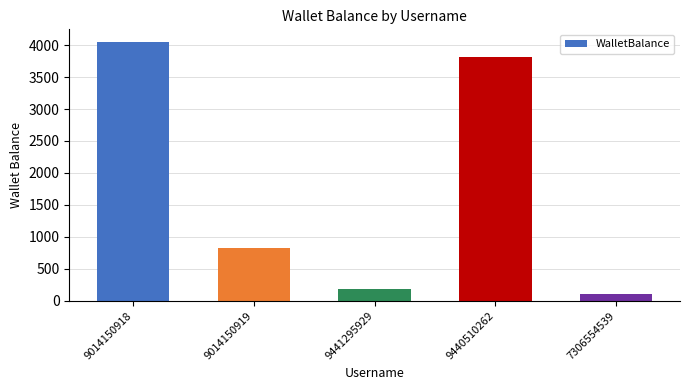

What is the approximate value at 9441295929?

180